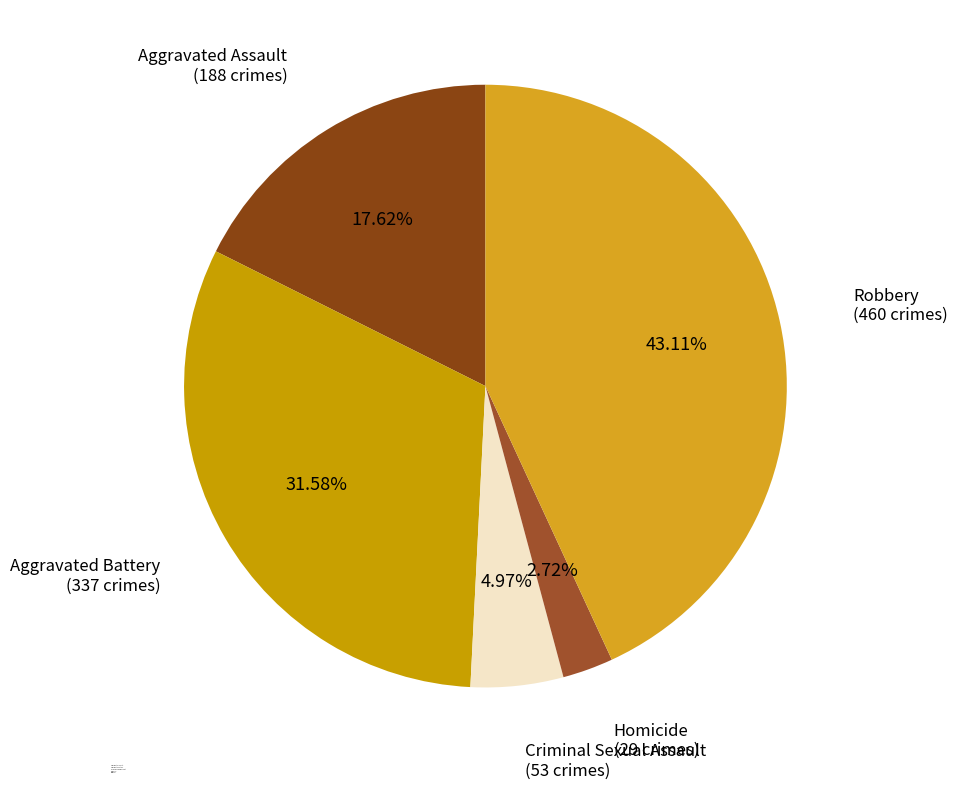

Is Aggravated Battery the majority of the pie?

No